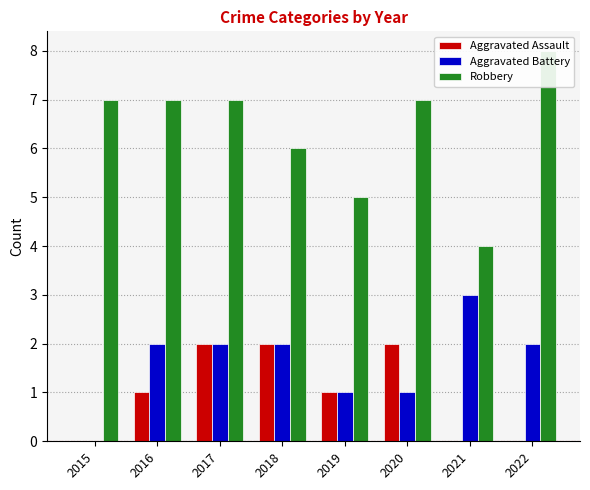

What is the total value across all series at 2021?

7